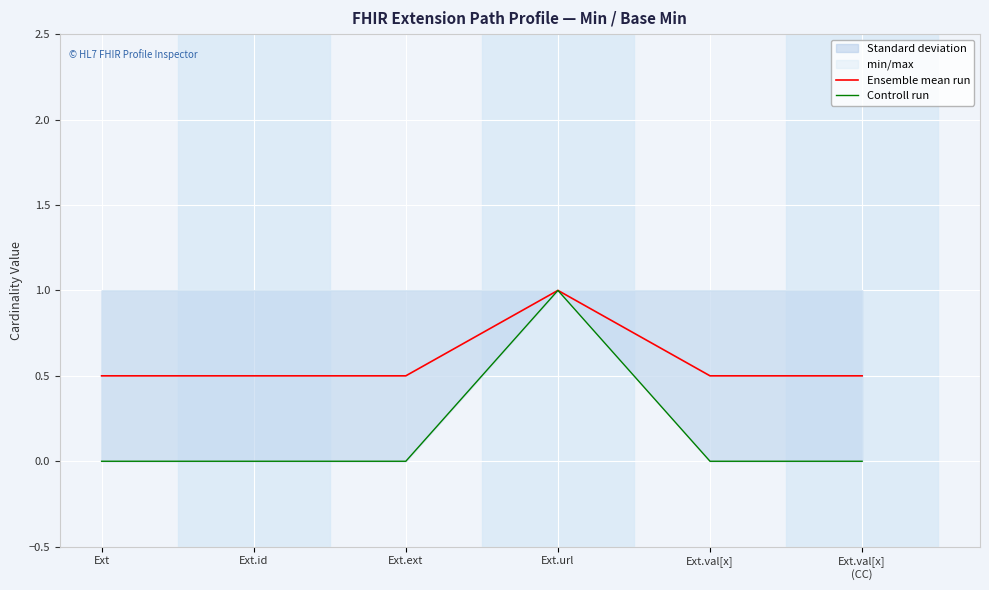

In Controll run, how many points are higher than both neighbors (excluding endpoints)?

1